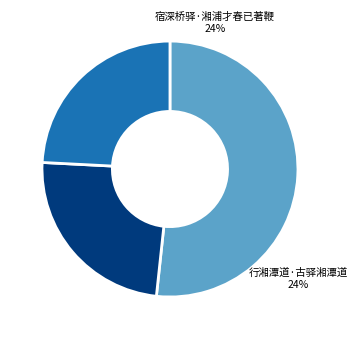

Count the number of slices in the pie.

3